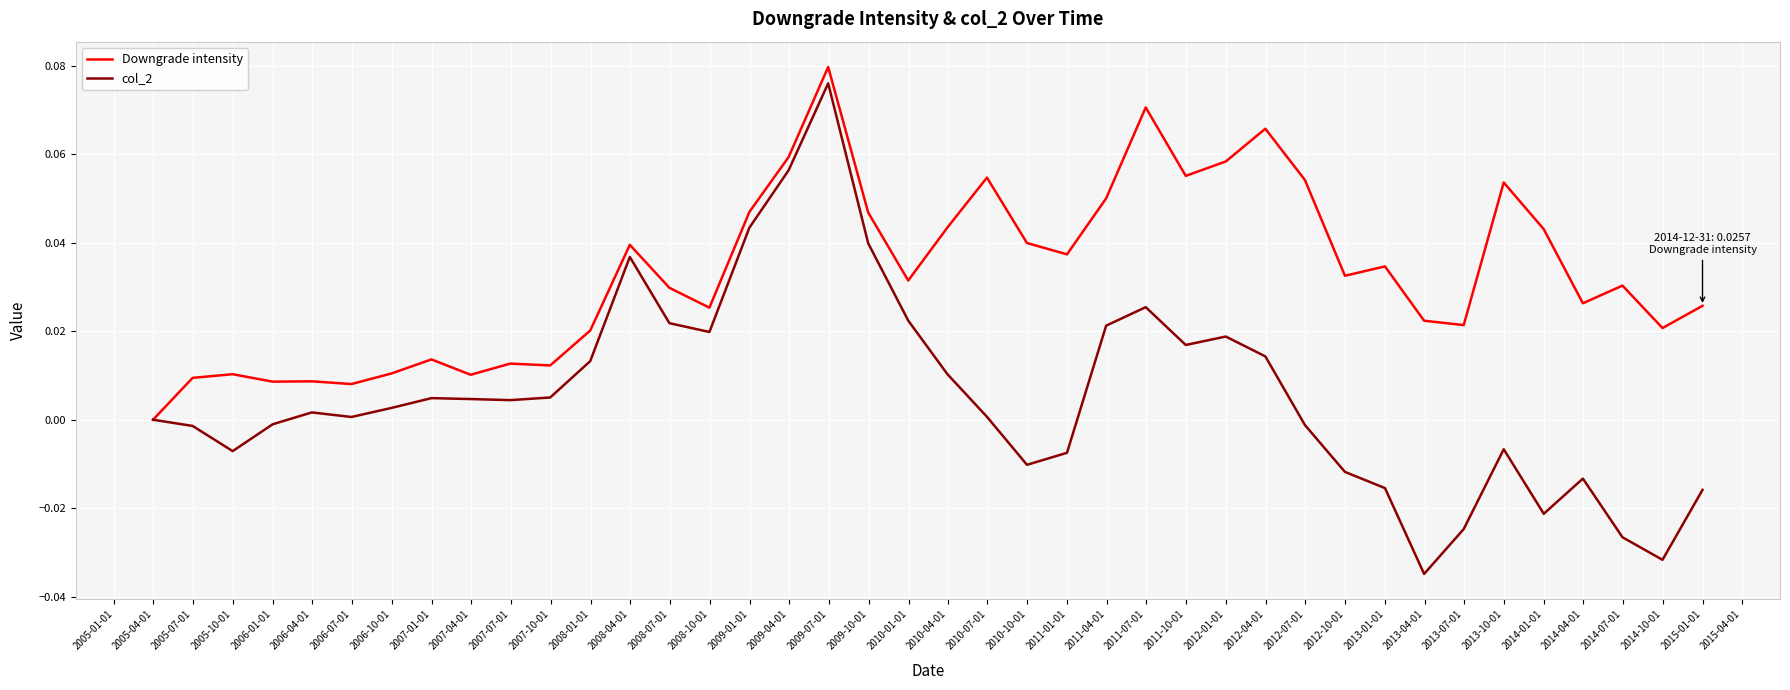

What are all the series names shown in the legend?

Downgrade intensity, col_2